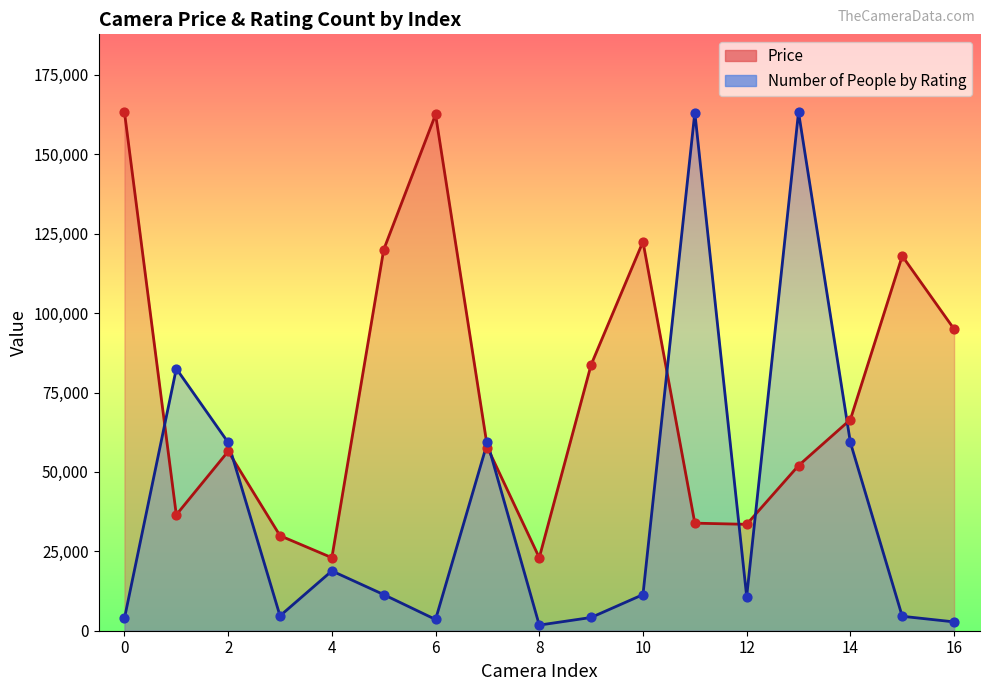

Which series has the largest Y range (max minus min)?

Number of People by Rating